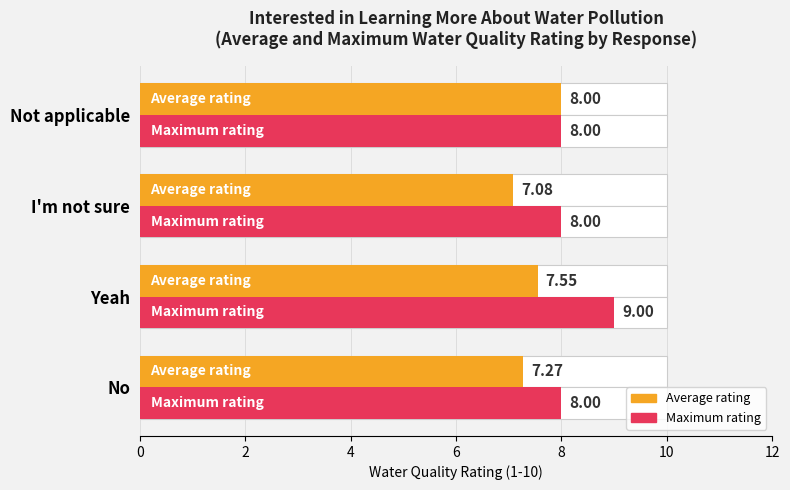

True or false: Maximum rating has a value of 5.3 at Yeah.

False